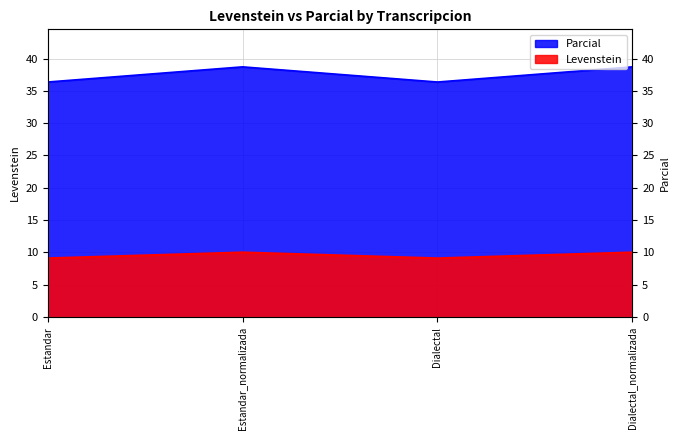

Is the value of Levenstein at Dialectal_normalizada greater than the value of Parcial at Estandar_normalizada?

Yes